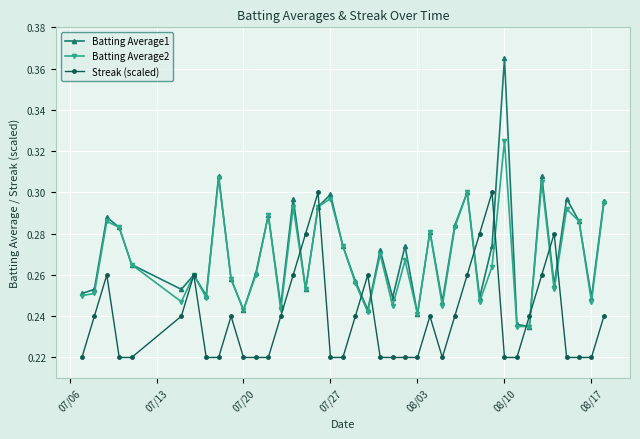

True or false: Batting Average2 has more than 0 interior local peaks.

True